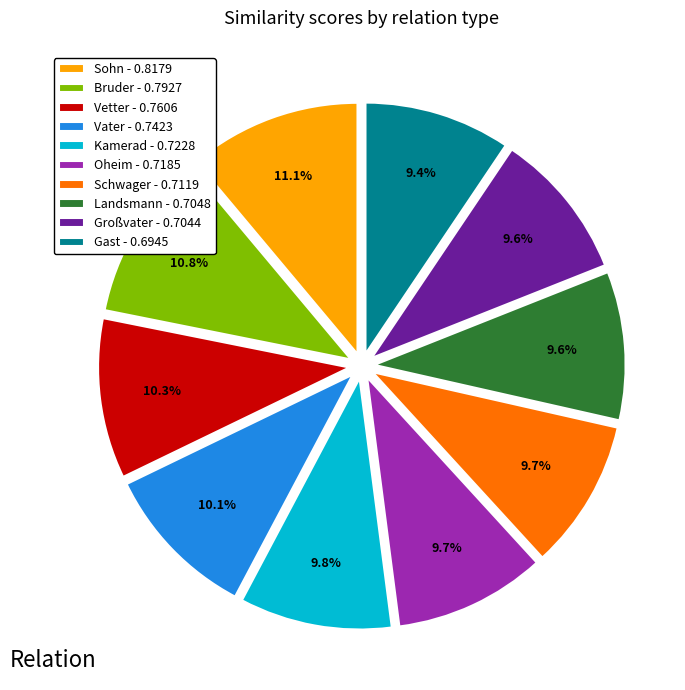

To the nearest percent, what is the difference between the largest and smallest slice percentages?

2%